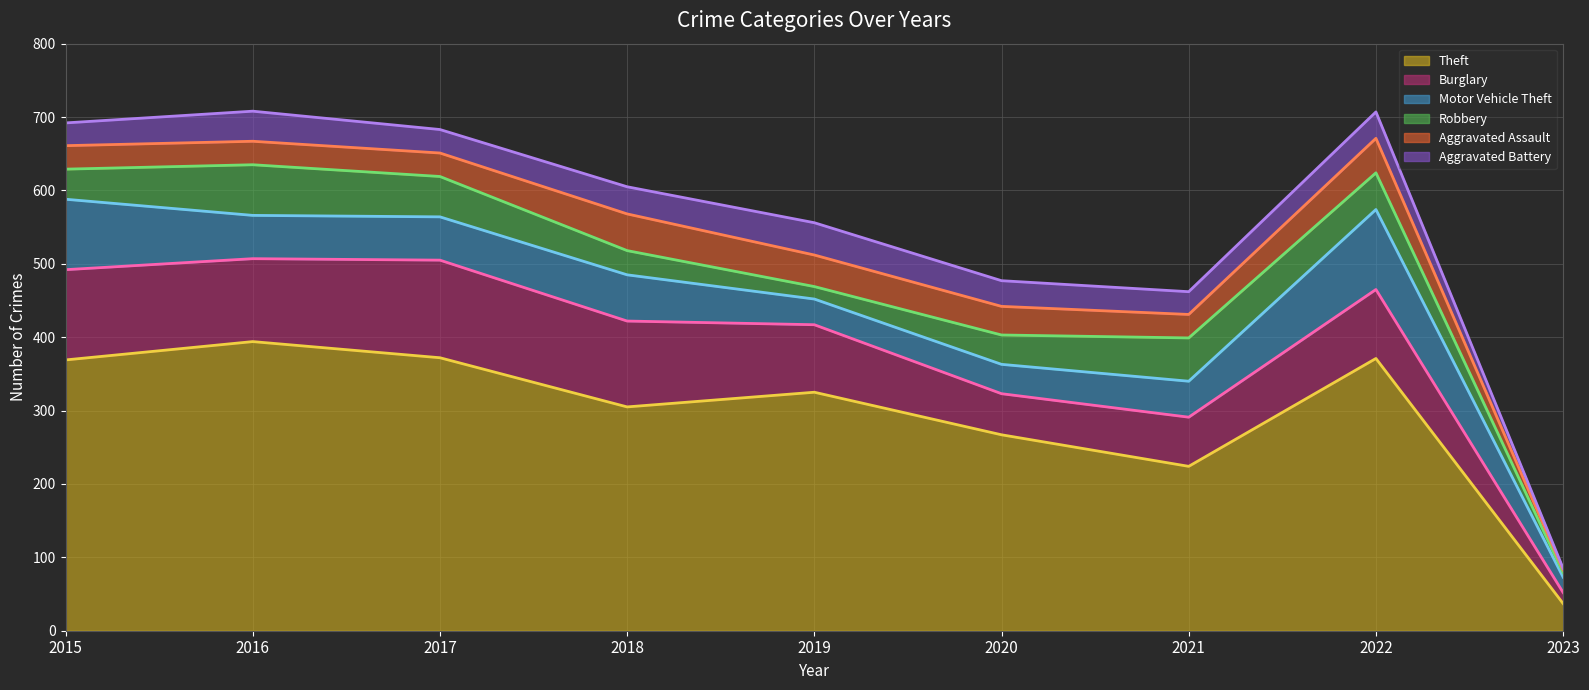

True or false: Robbery has more than 0 points higher than both neighbors.

True